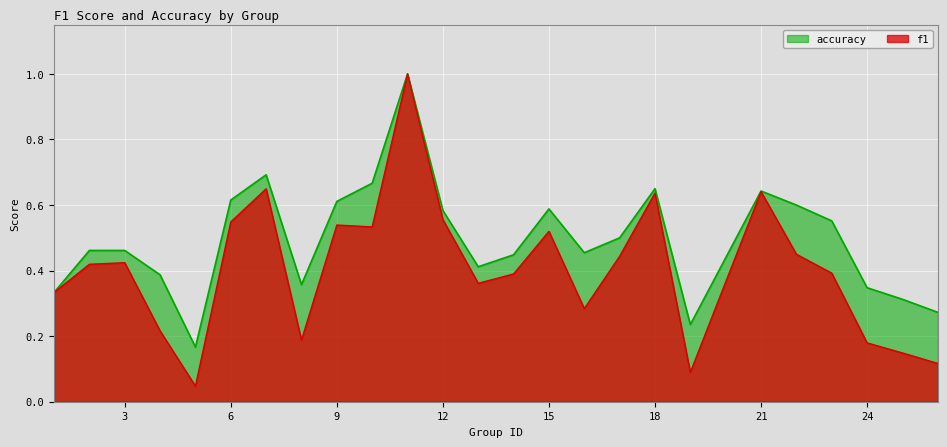

What is the average value of the f1 series?

0.4